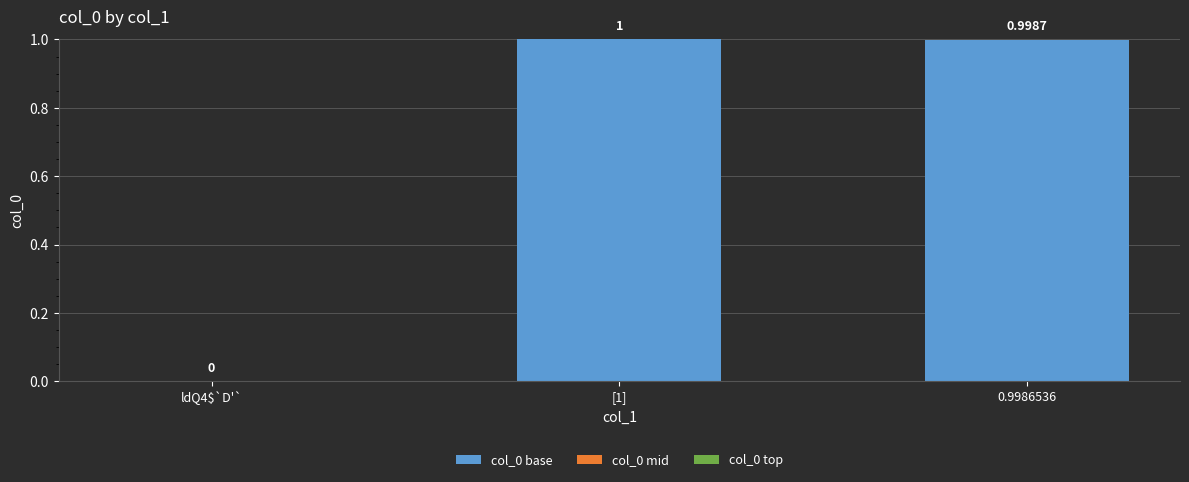

Between ldQ4$`D'` and [1], which is larger?

[1]